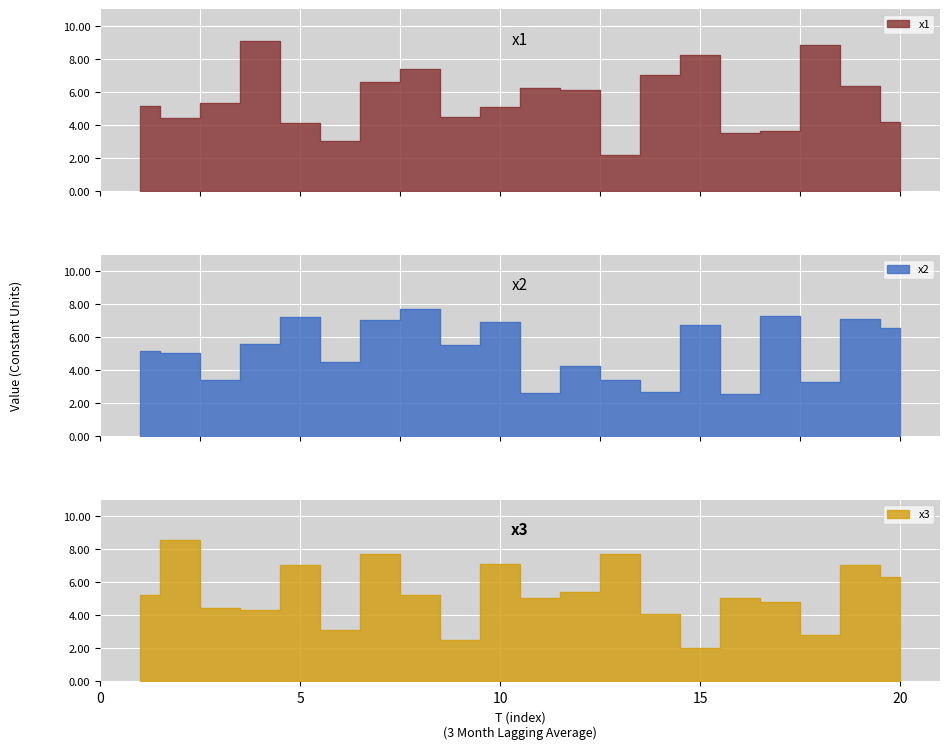

How many data points does each series have?

20